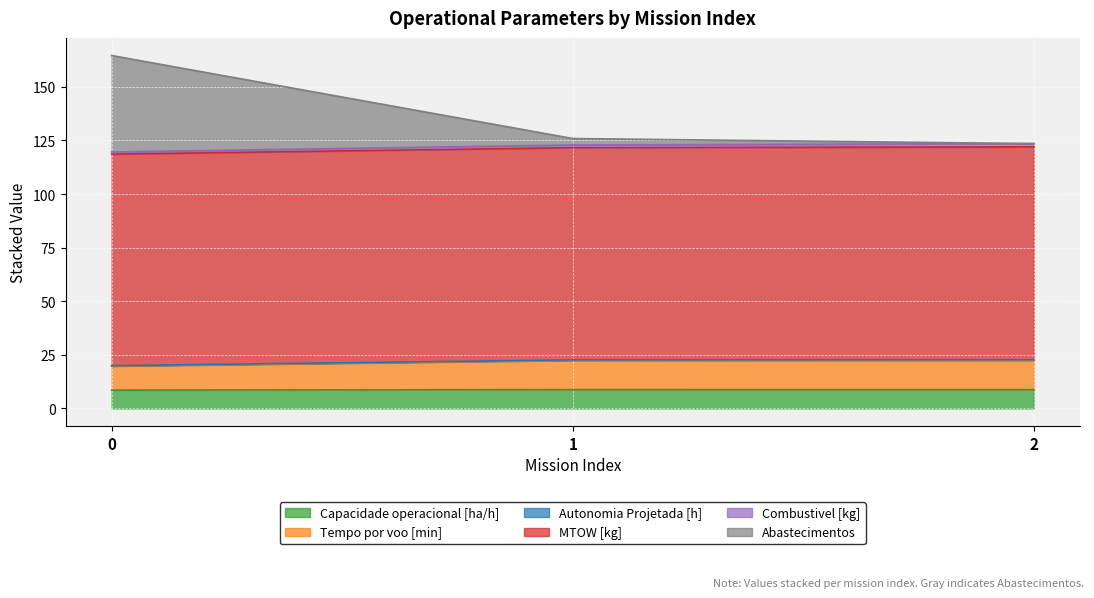

What is the value of the Capacidade operacional [ha/h] point at the 3rd from the left?

8.8